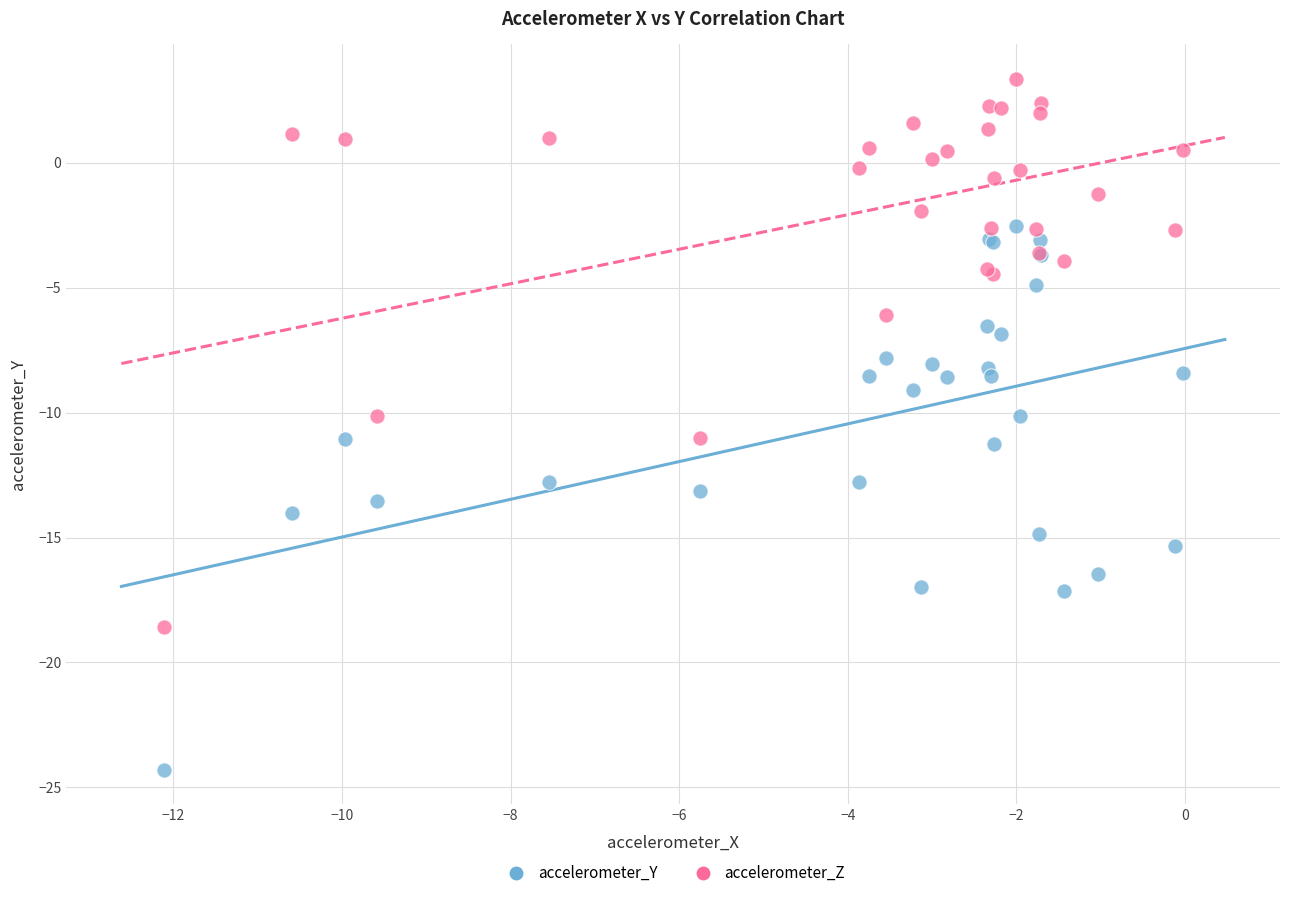

What is the X range (max minus min) for the scatter plot?

12.1